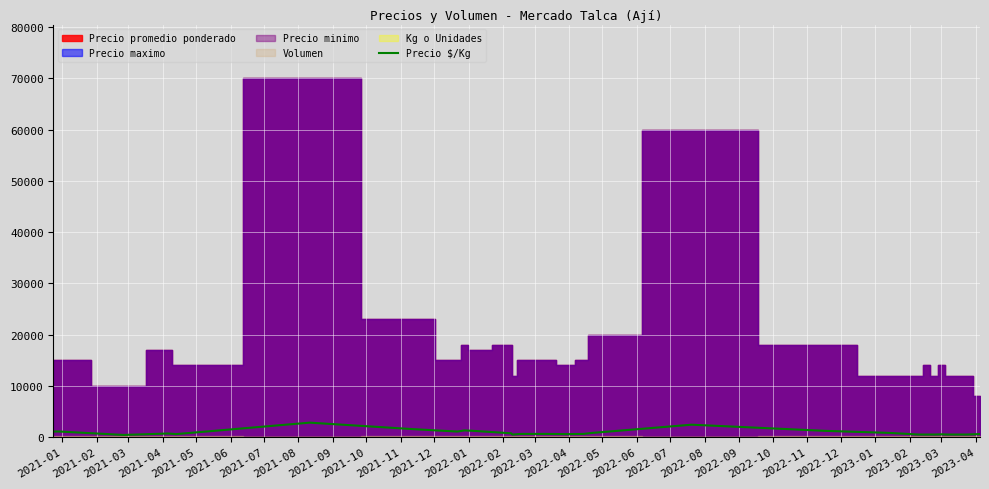

What is the highest value of the Precio $/Kg series?

2800